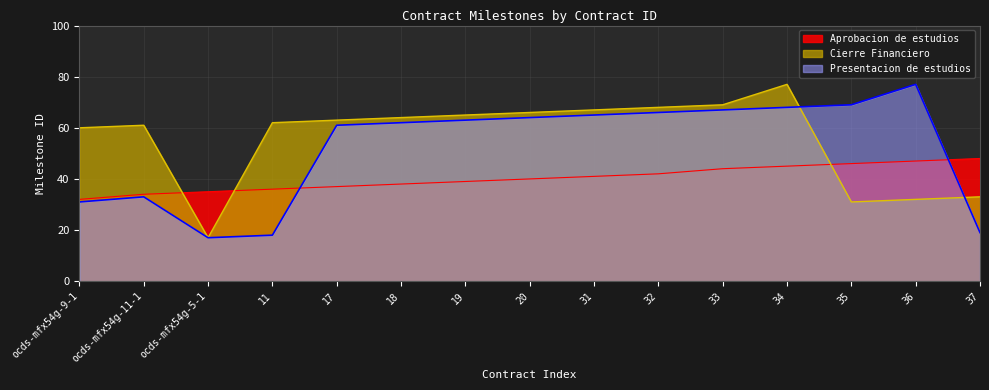

What value does the Presentacion de estudios series have at 36, to the nearest 10?

80